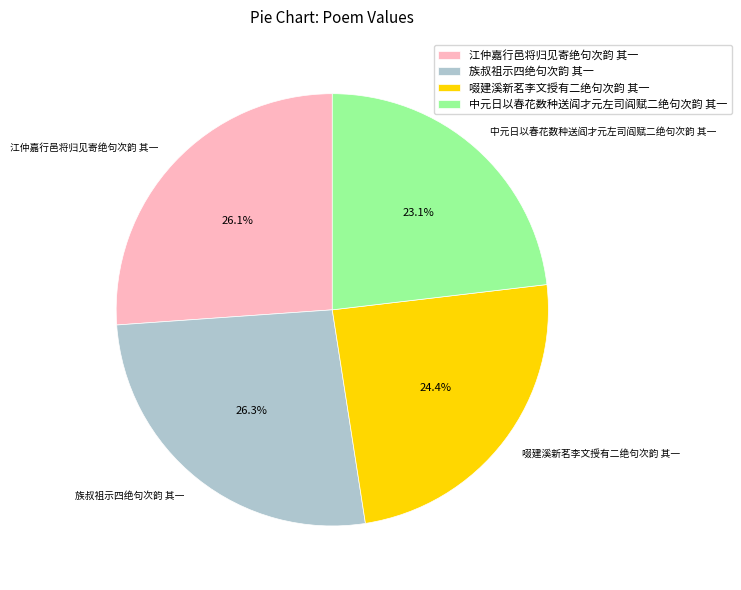

What is the smallest slice in the pie chart?

中元日以春花数种送阎才元左司阎赋二绝句次韵 其一